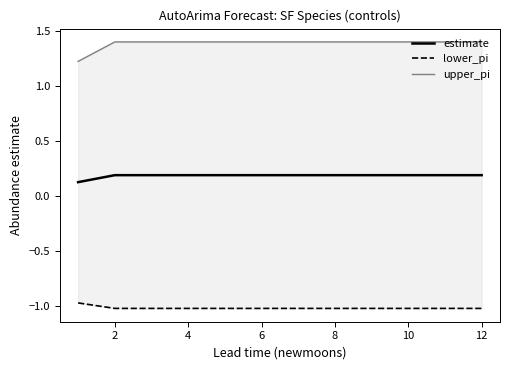

True or false: estimate has a value of 0.3 at 4.

False